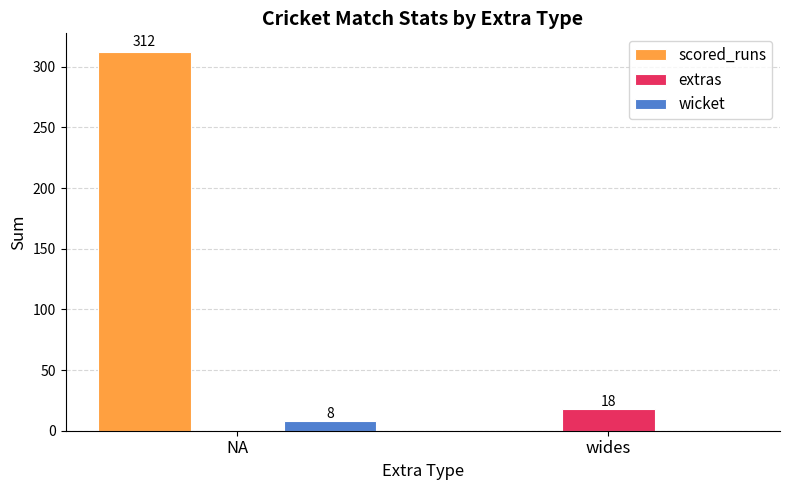

Is it true that extras equals 0 at NA?

True